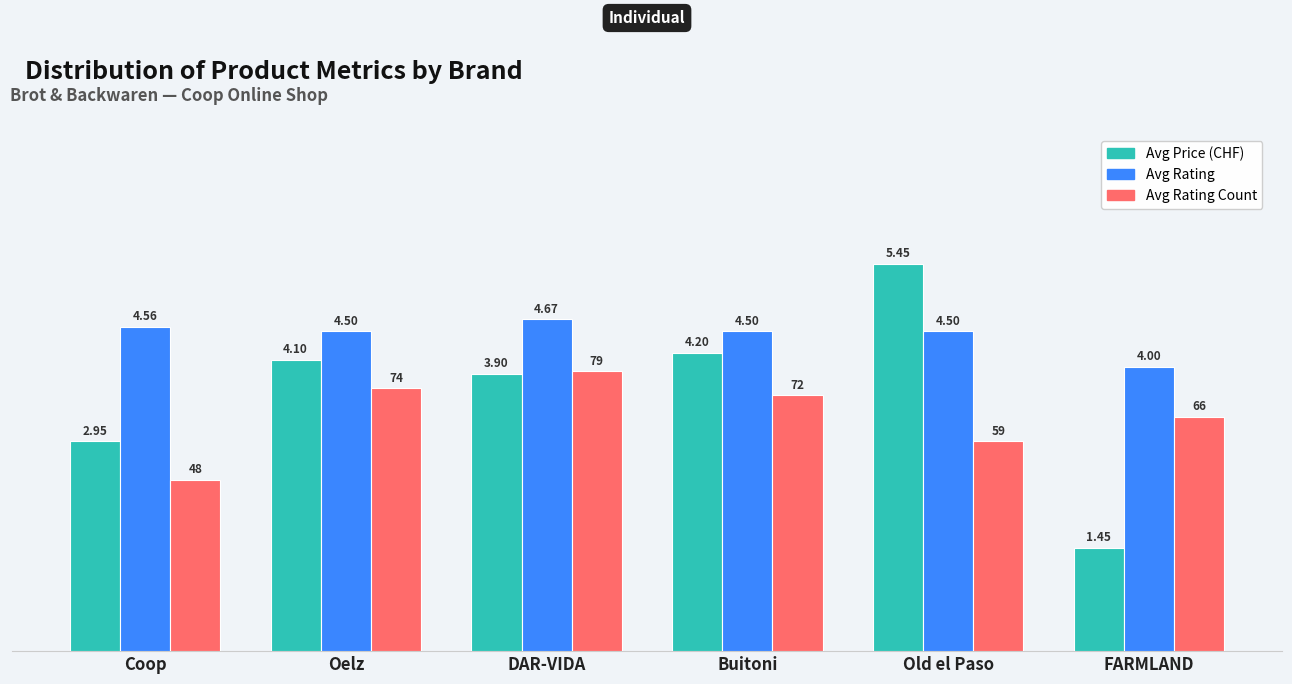

At which category is the sum across all series the highest?

Old el Paso